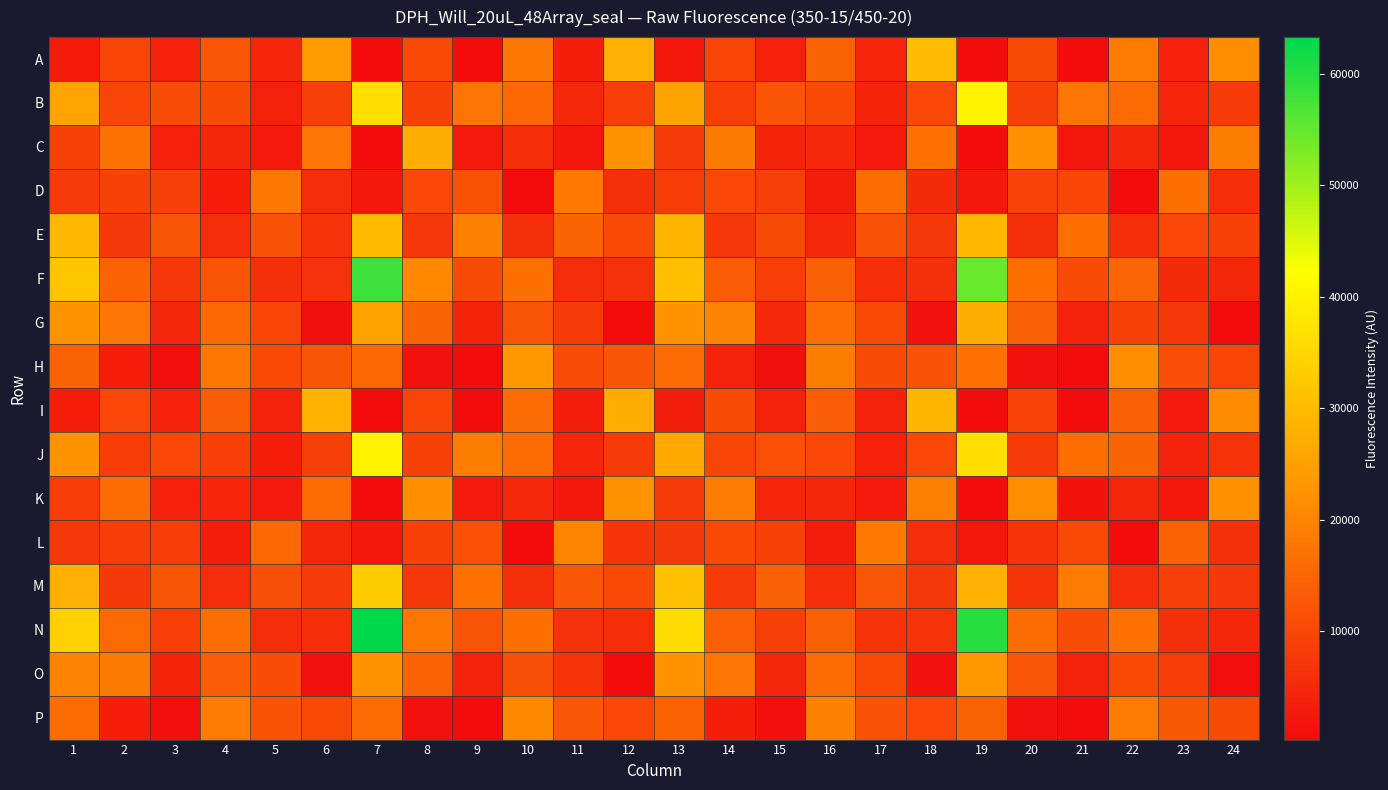

Which series has the largest range (max minus min)?

N